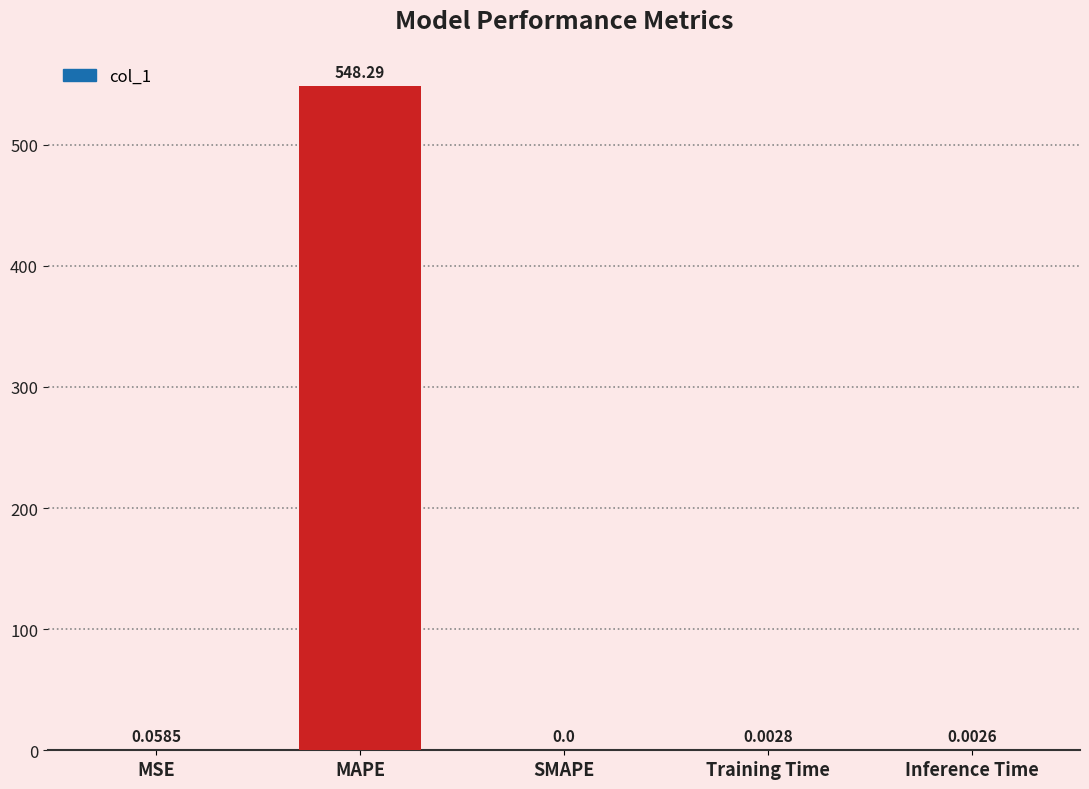

What is the sum of the values at MAPE and Training Time?

548.3